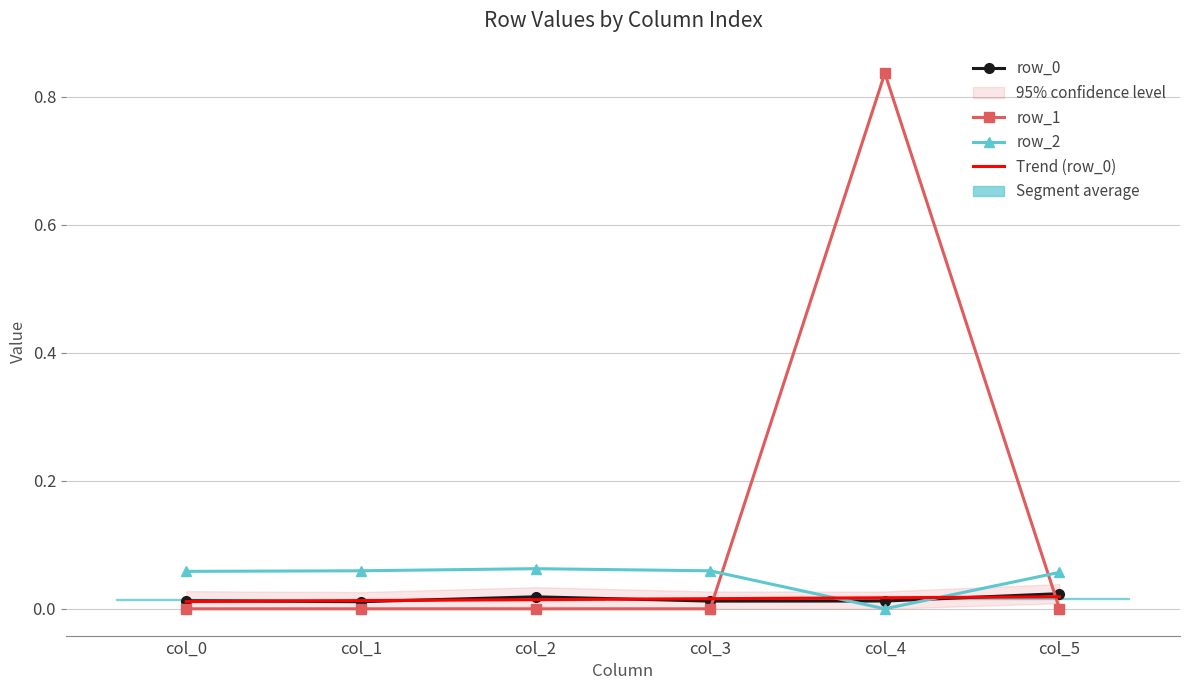

Rank the series at col_5 from highest to lowest value.

row_2, row_0, Trend (row_0), row_1